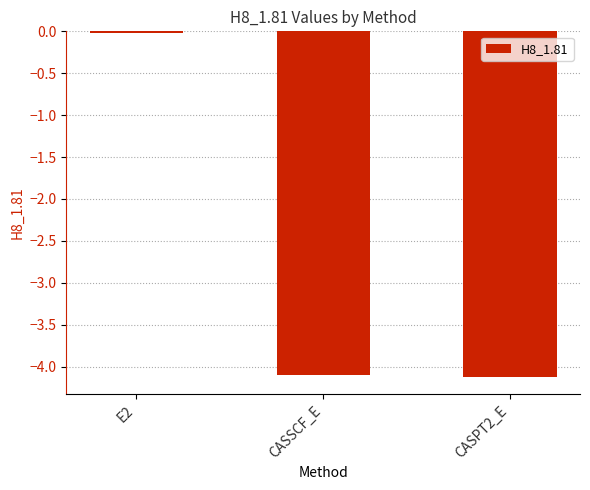

Is it true that the value at CASSCF_E is -4.1?

True